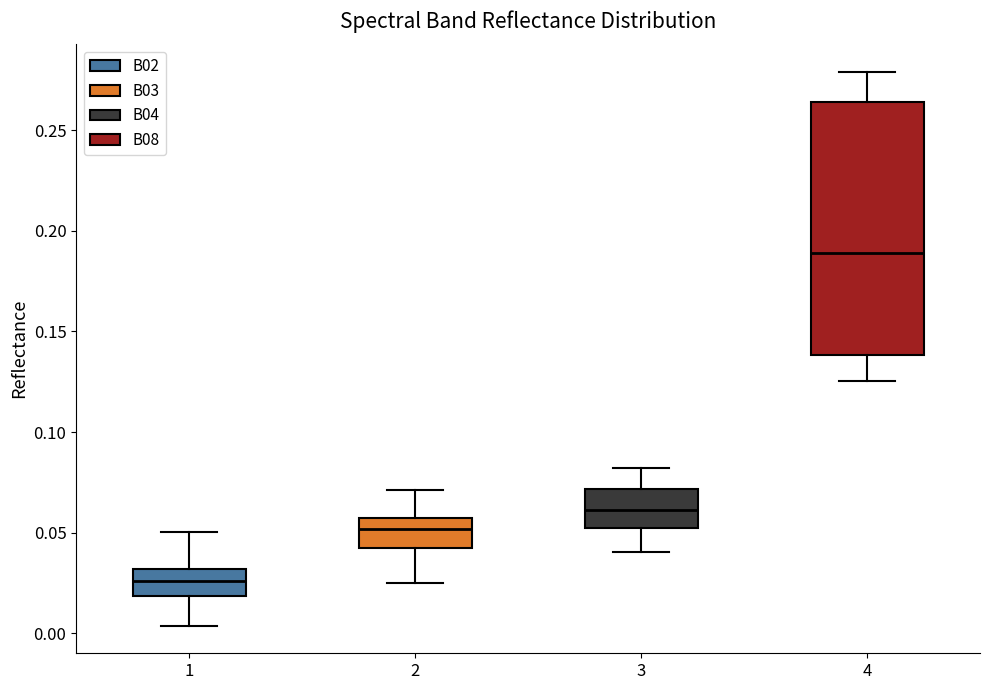

Which box's median line is the highest?

4